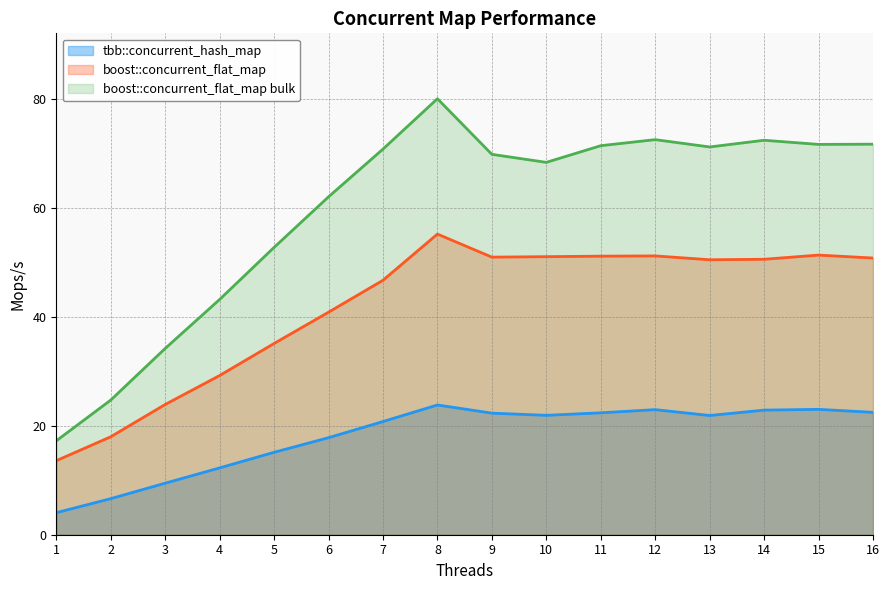

Reading right to left, list all the values displayed in this chart.

tbb::concurrent_hash_map: 22.5	23.0	22.9	21.9	23.0	22.4	21.9	22.3	23.8	20.8	17.8	15.1	12.3	9.5	6.6	4.0
boost::concurrent_flat_map: 50.8	51.4	50.6	50.5	51.2	51.2	51.1	51.0	55.2	46.7	40.9	35.1	29.2	23.9	18.0	13.6
boost::concurrent_flat_map bulk: 71.7	71.7	72.5	71.2	72.6	71.5	68.4	69.9	80.1	70.8	62.1	52.8	43.2	34.2	24.7	17.2